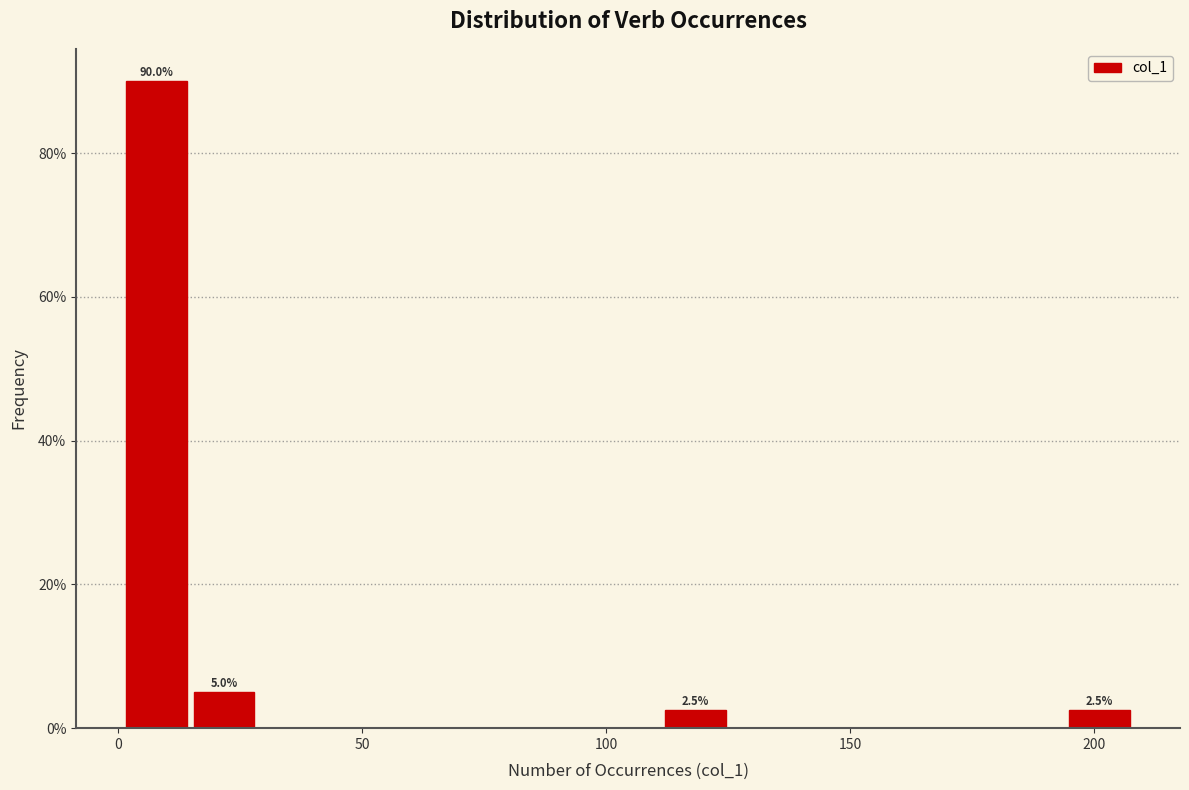

Around what value on the x-axis is the tallest bar? Give the approximate position of its centre, as read against the axis.

10